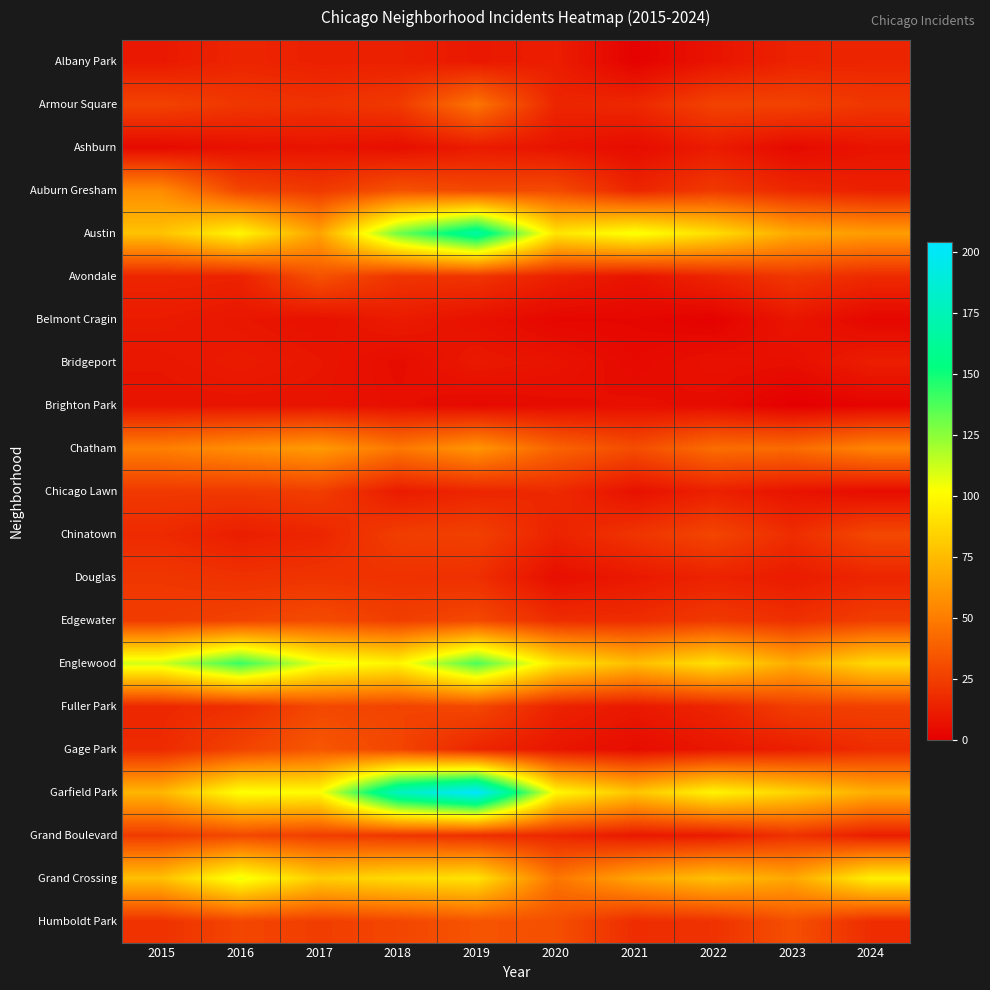

Which has a higher value, 2016 or 2017?

2016